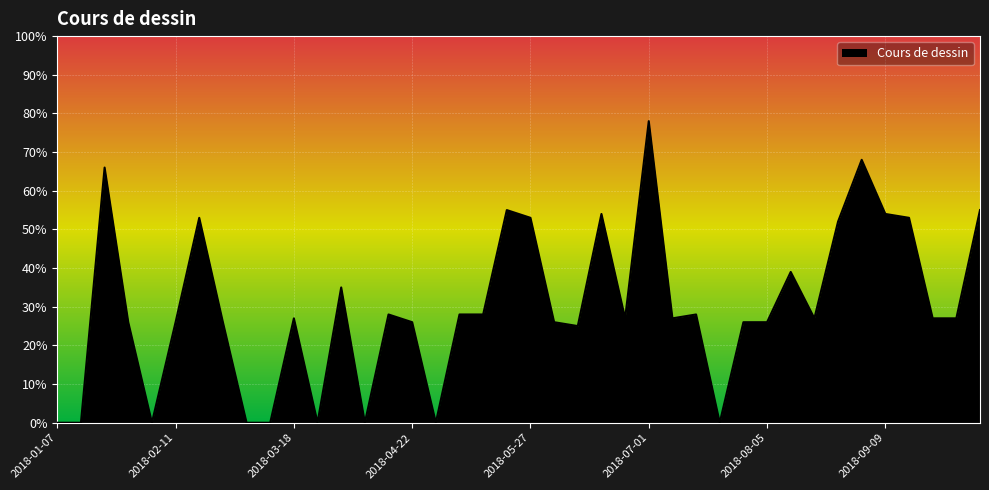

What is the greatest value displayed?

78